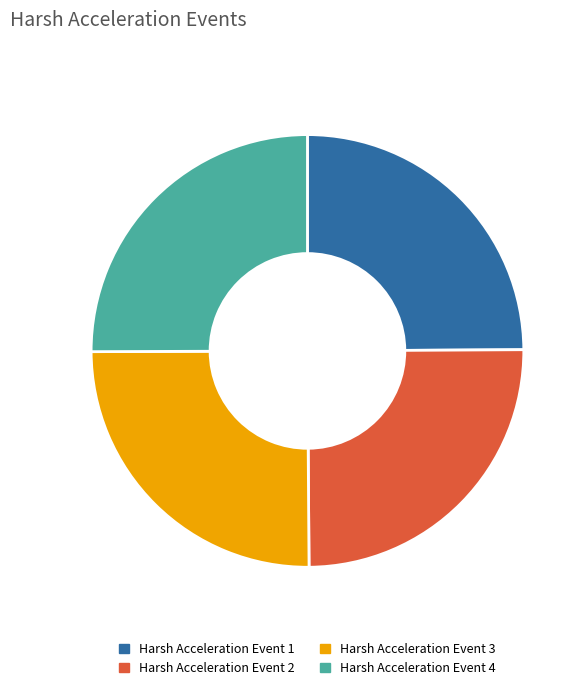

What is the ratio of the value at Harsh Acceleration Event 3 to the value at Harsh Acceleration Event 4?

1.0